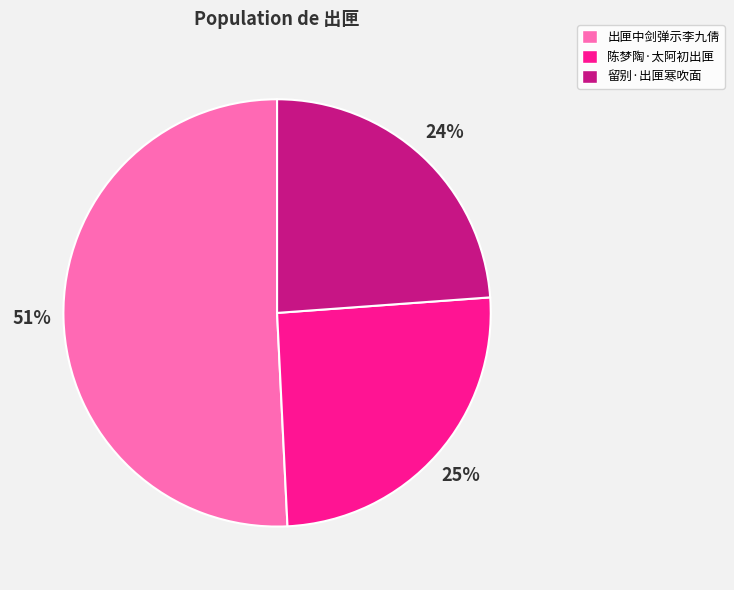

Count the number of slices in the pie.

3